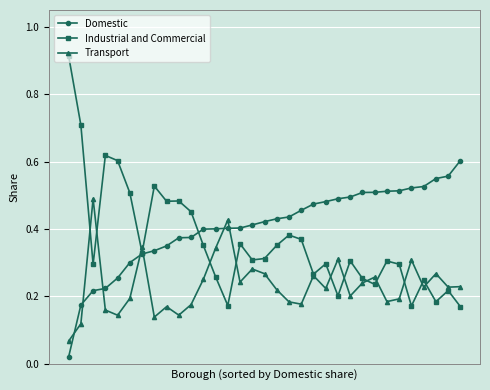

At how many categories does at least one series exceed 0?

33